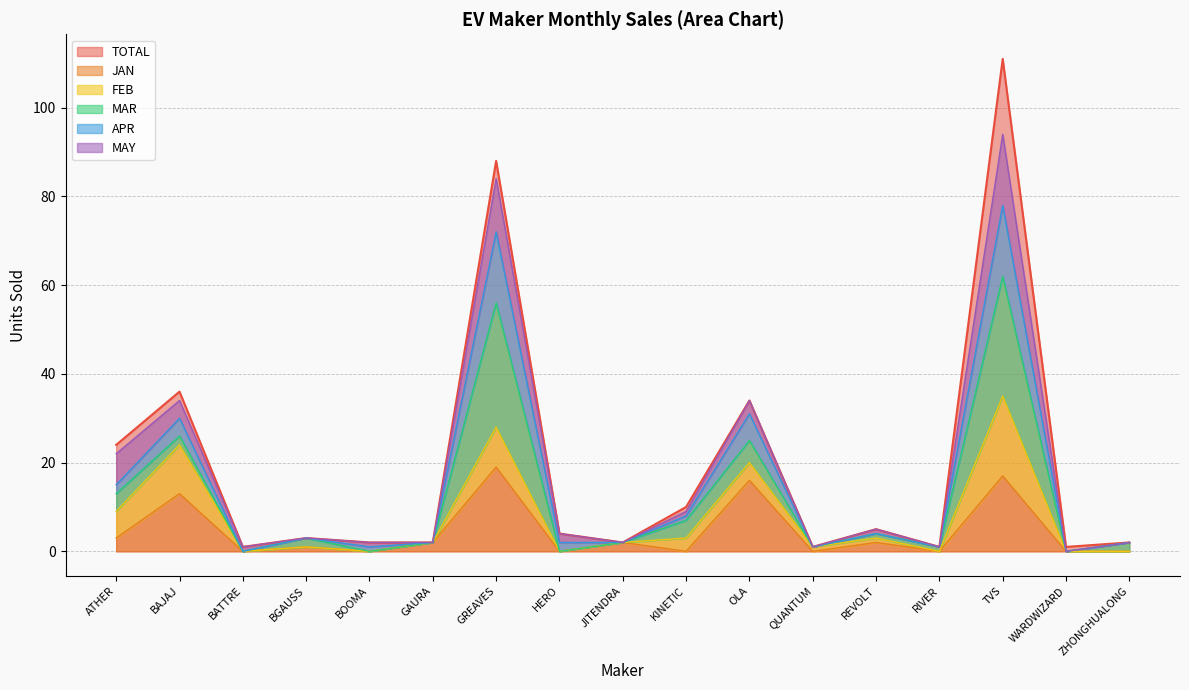

Is it true that JAN equals 28 at GREAVES?

False